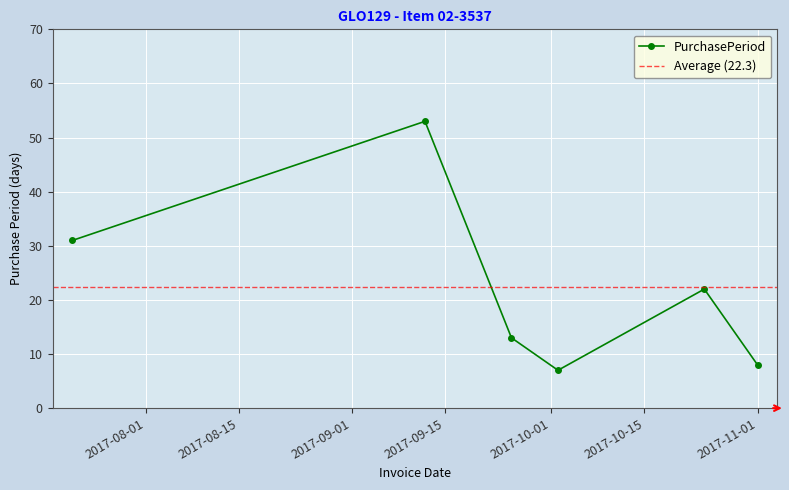

Rank the categories by value from lowest to highest.

2017-10-02, 2017-11-01, 2017-09-25, 2017-10-24, 2017-07-21, 2017-09-12